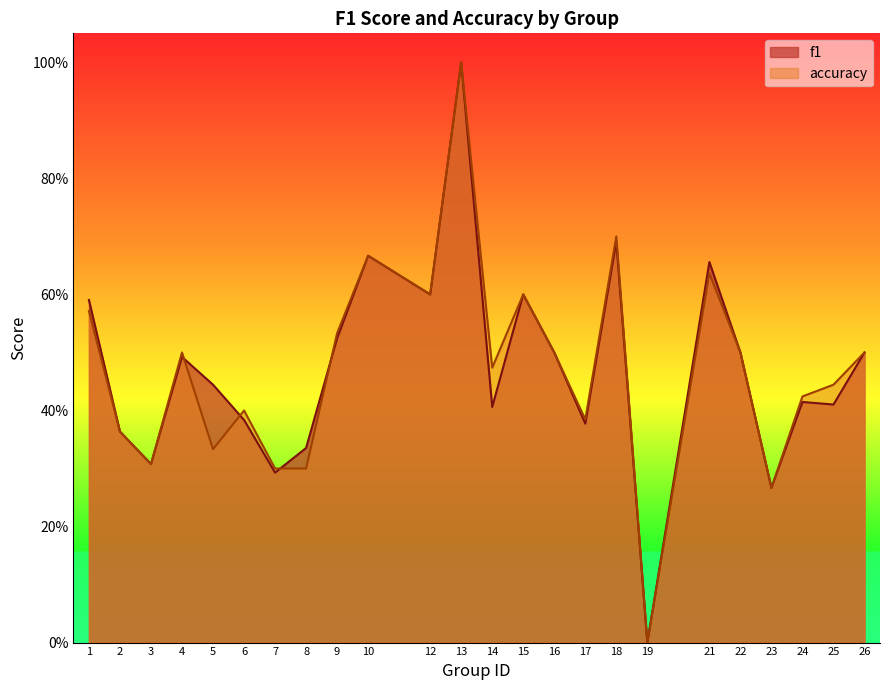

Between 7 and 15, which is larger?

15